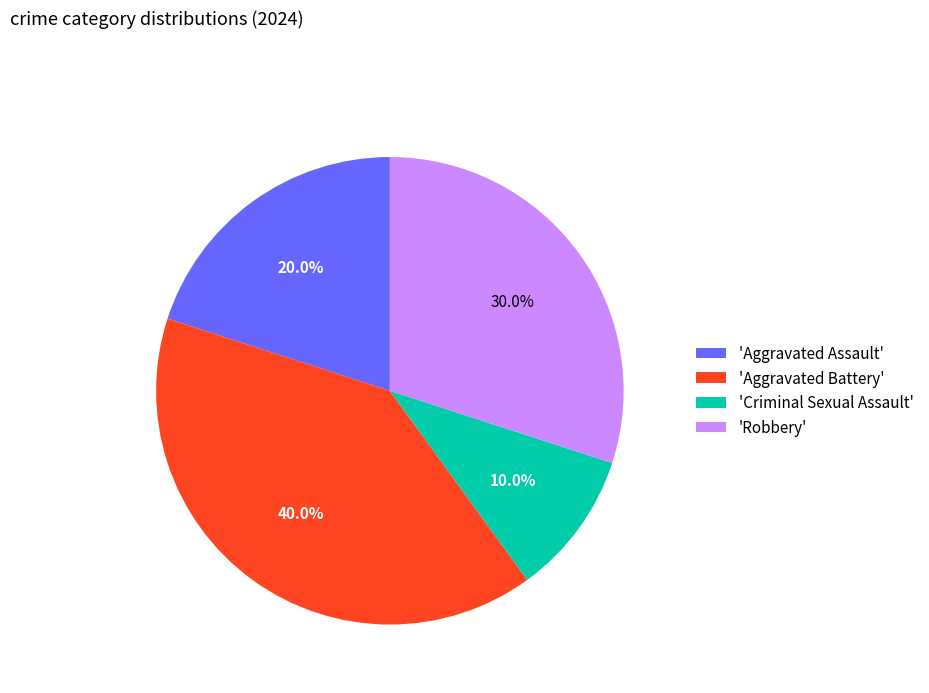

Count the number of slices in the pie.

4